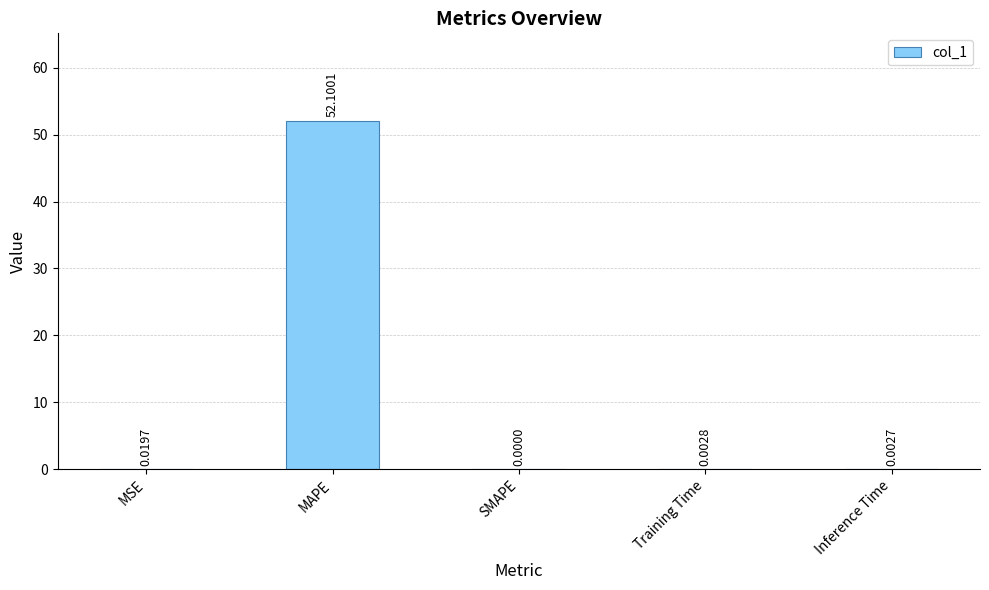

What is the greatest value displayed?

52.1